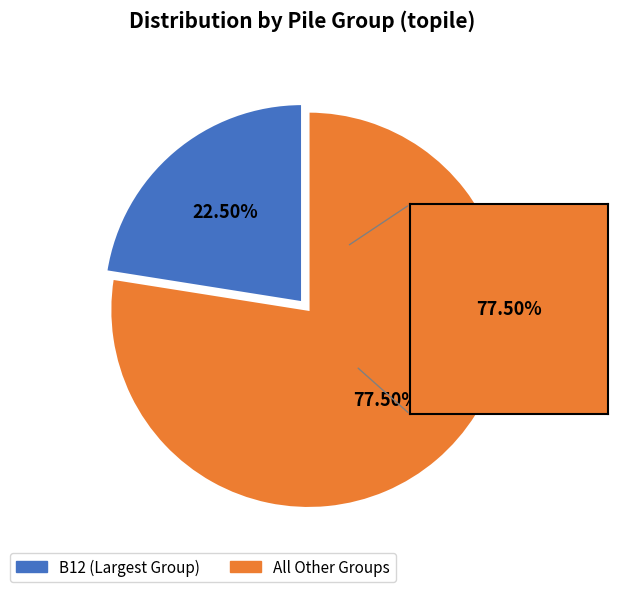

To the nearest percent, what is the average slice percentage?

50%